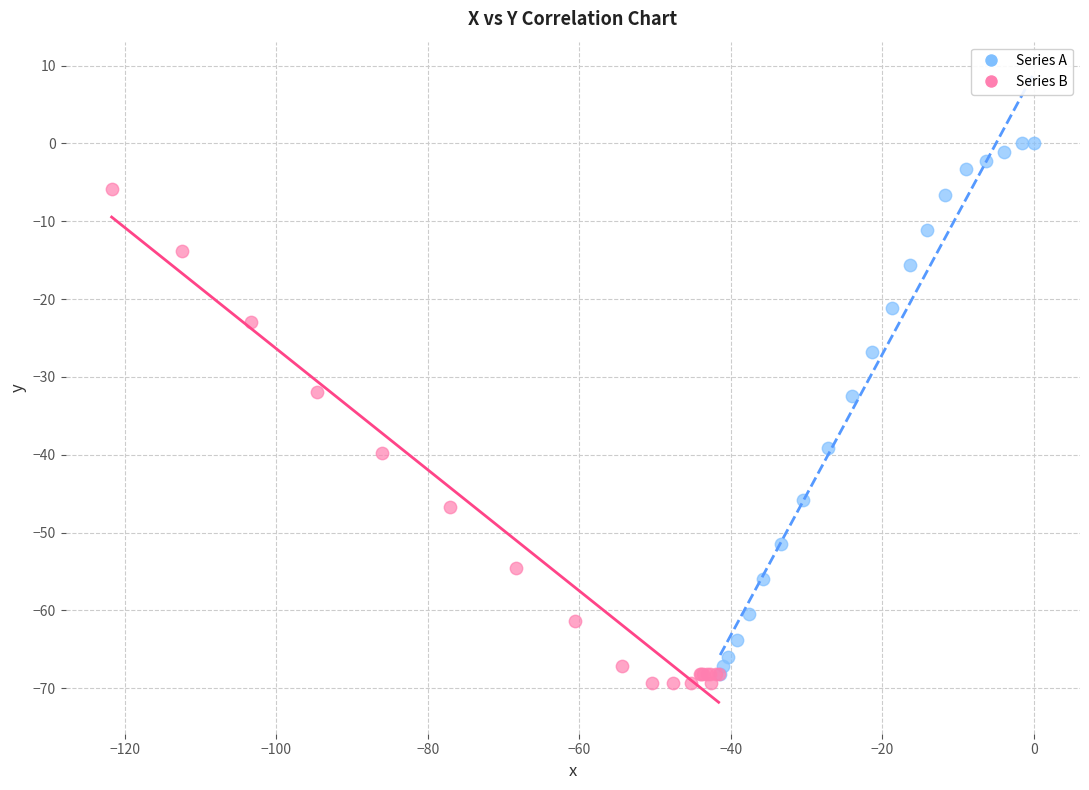

Which series contains the highest Y value?

Series A